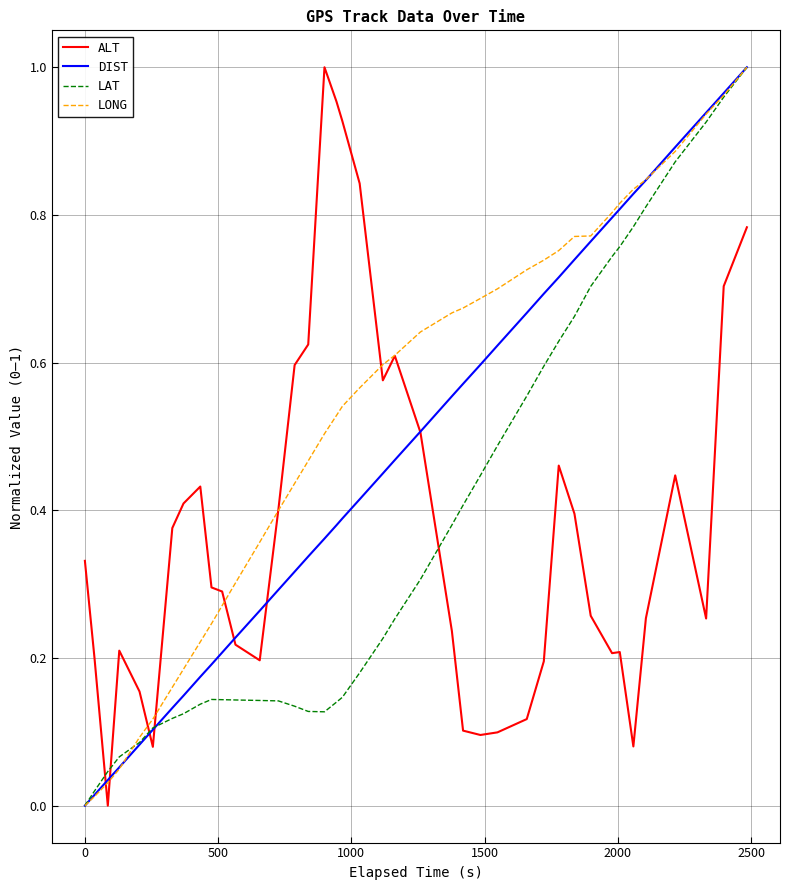

Which series has the largest total across all categories?

LONG